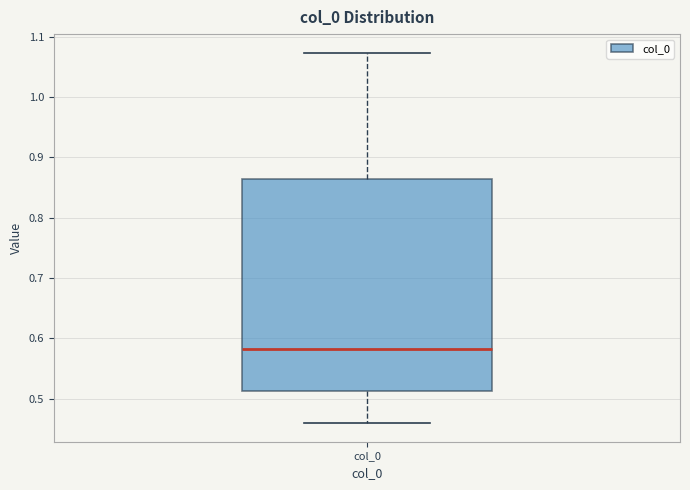

Transcribe this box plot: give where the median line is, the range the box spans, and where the two whiskers end, as read against the y-axis. The values are not printed on the chart, so give them approximately, as read against the axis.

median 0.58, box 0.51 to 0.86, whiskers 0.46 to 1.07